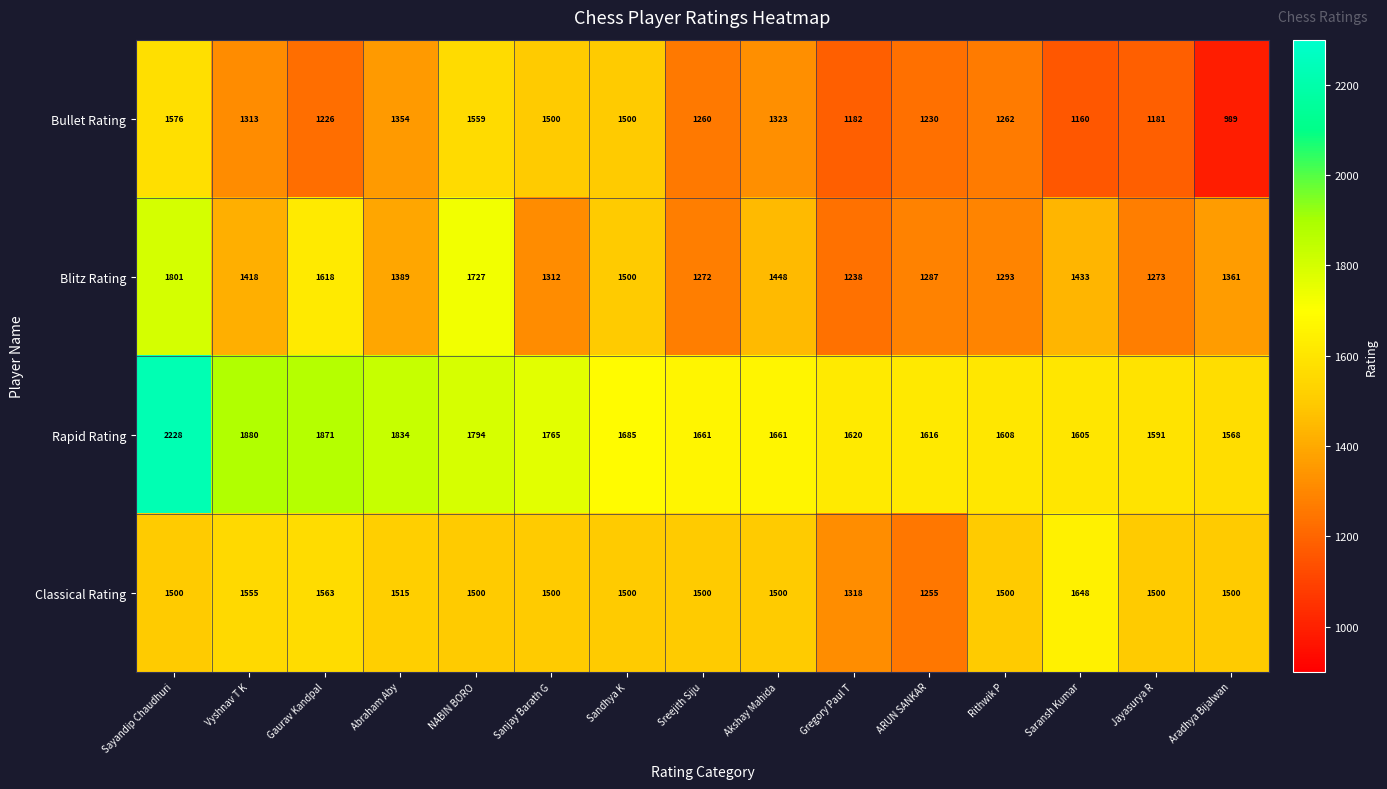

What is the smallest value displayed?

989